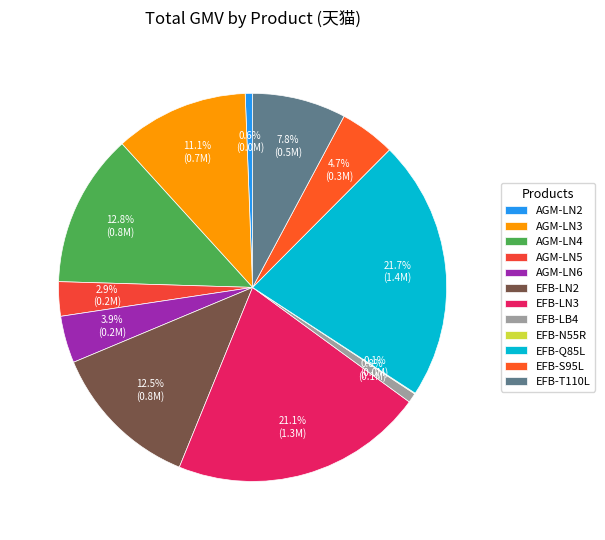

Count the number of slices in the pie.

12